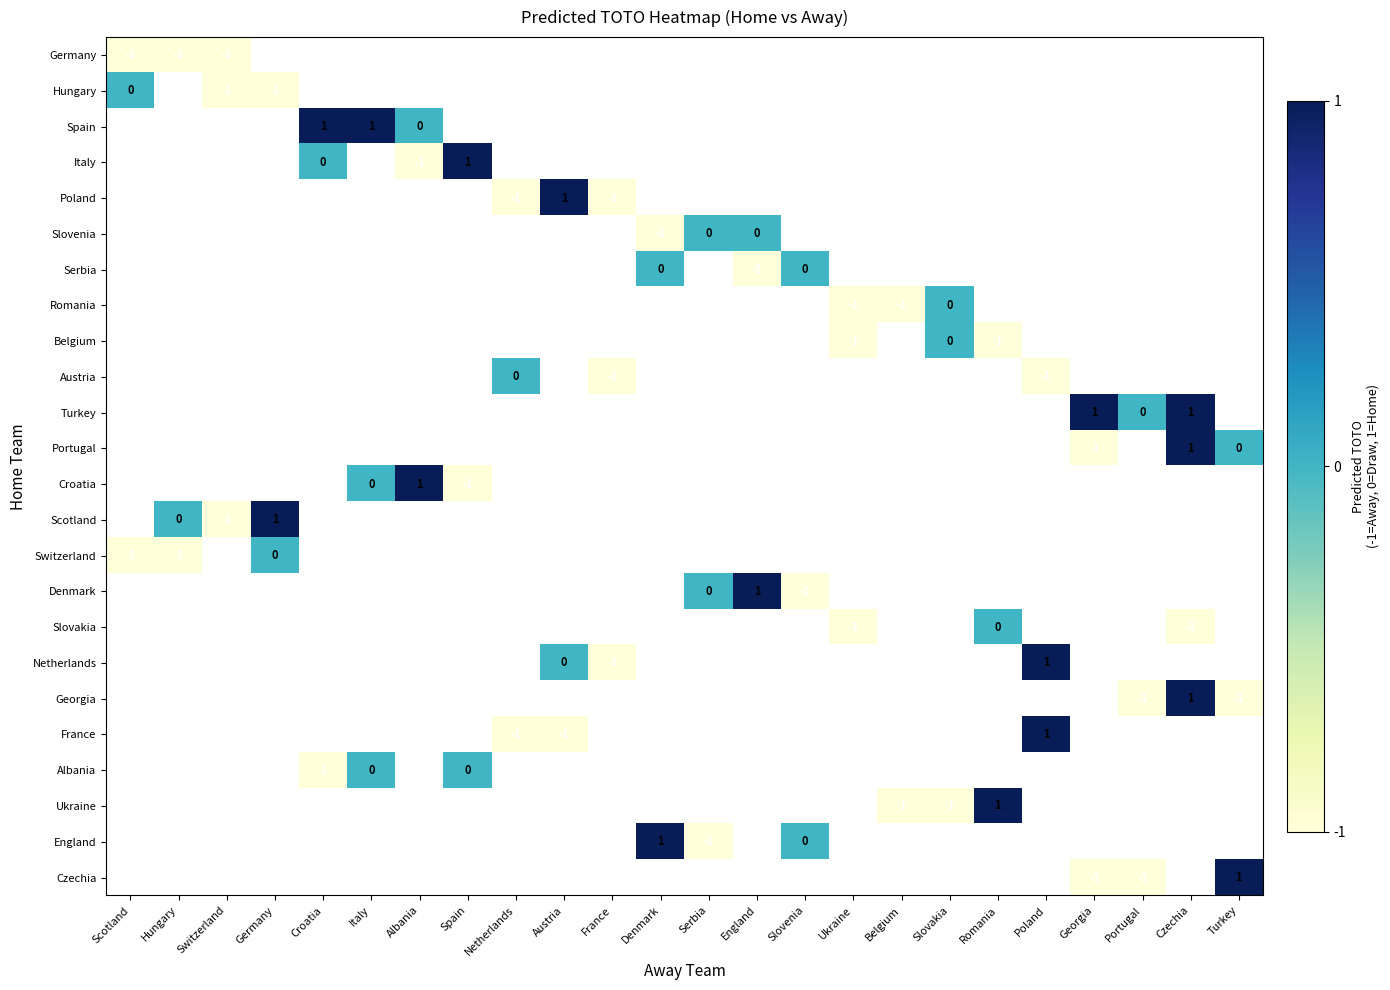

List the labels in order of Denmark value, smallest first.

Slovenia, Ukraine, Belgium, Slovakia, Romania, Poland, Georgia, Portugal, Czechia, Turkey, Scotland, Hungary, Switzerland, Germany, Croatia, Italy, Albania, Spain, Netherlands, Austria, France, Denmark, Serbia, England